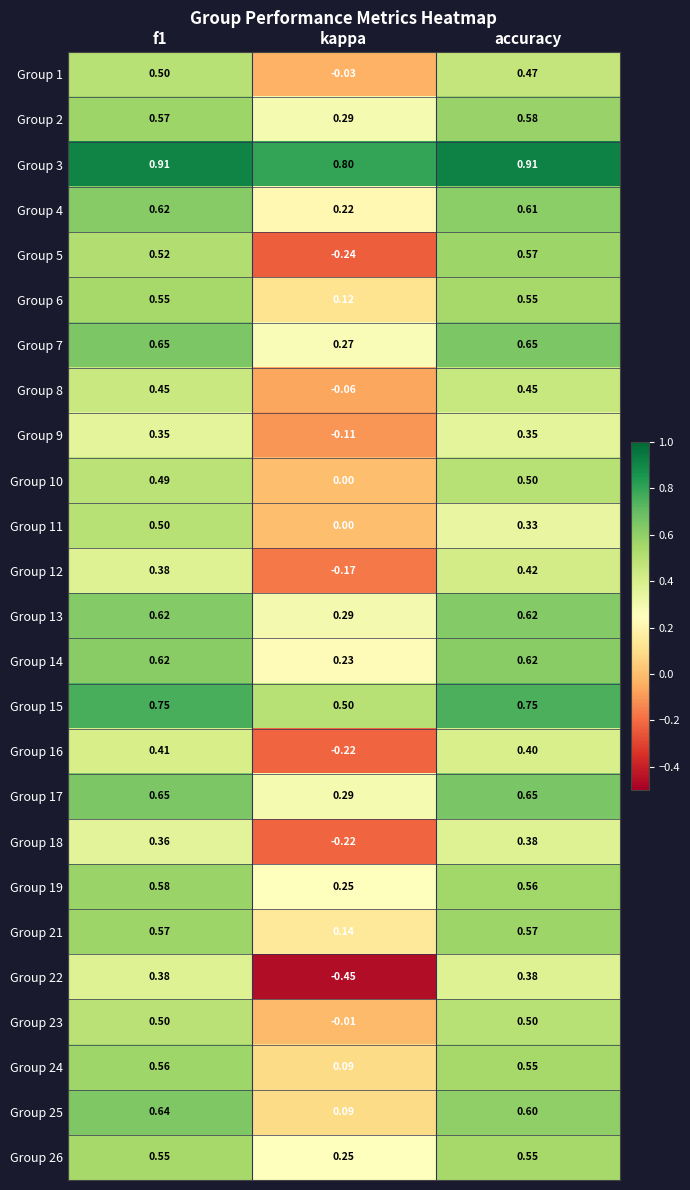

Which category has the lowest value in the Group 17 series?

kappa